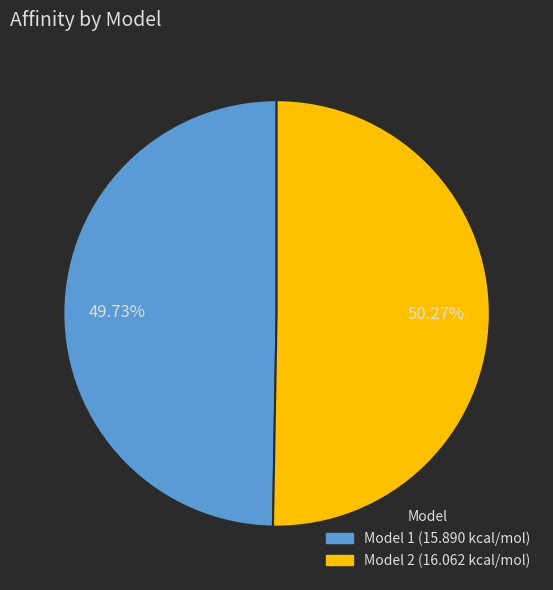

Does any single category account for the majority?

Yes